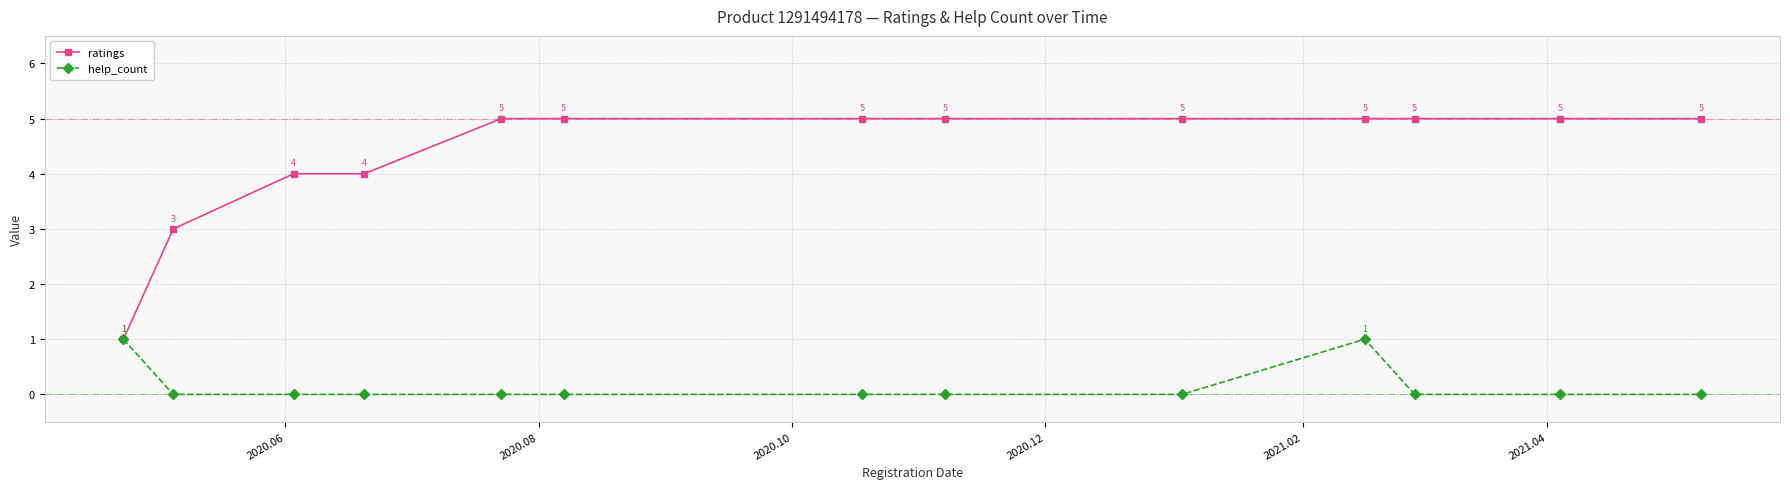

What is the difference between the second highest and minimum values in the help_count series?

1